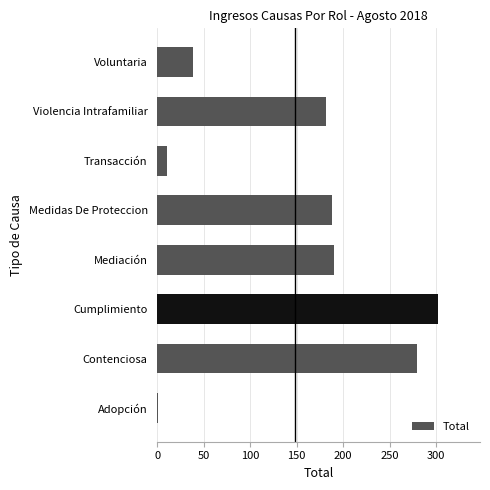

What is the sum of all values?

1189